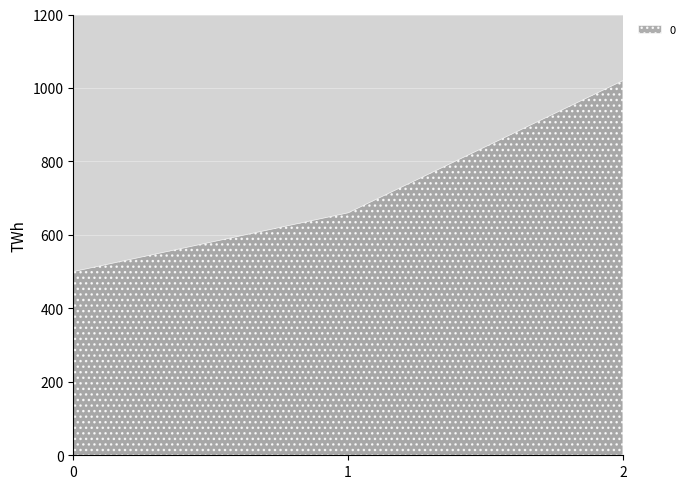

Reading left to right, list all the values displayed in this chart.

500	660	1020